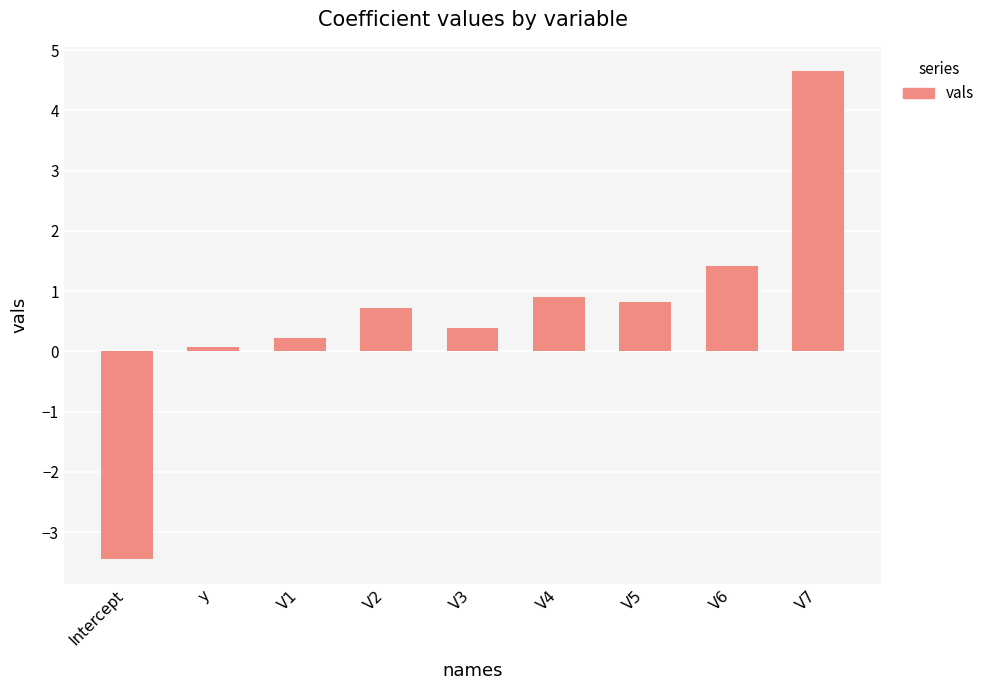

The chart shows a value of 0.7 at V6. True or false?

False